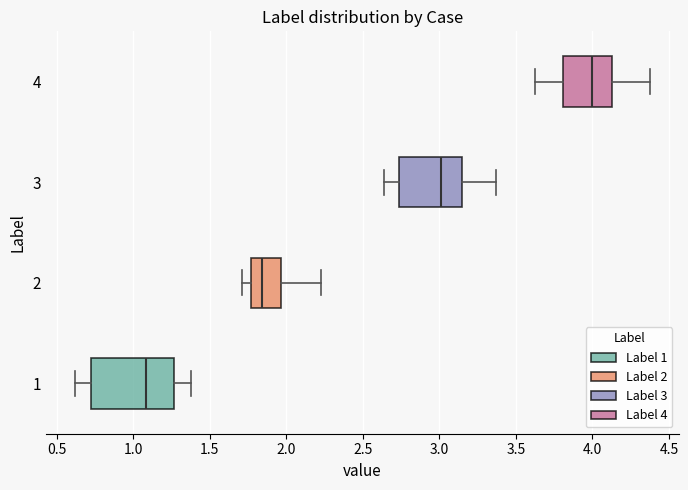

Where does the right whisker of the box at y = 3 end on the x-axis? The values are not printed on the chart, so give them approximately, as read against the axis.

3.35